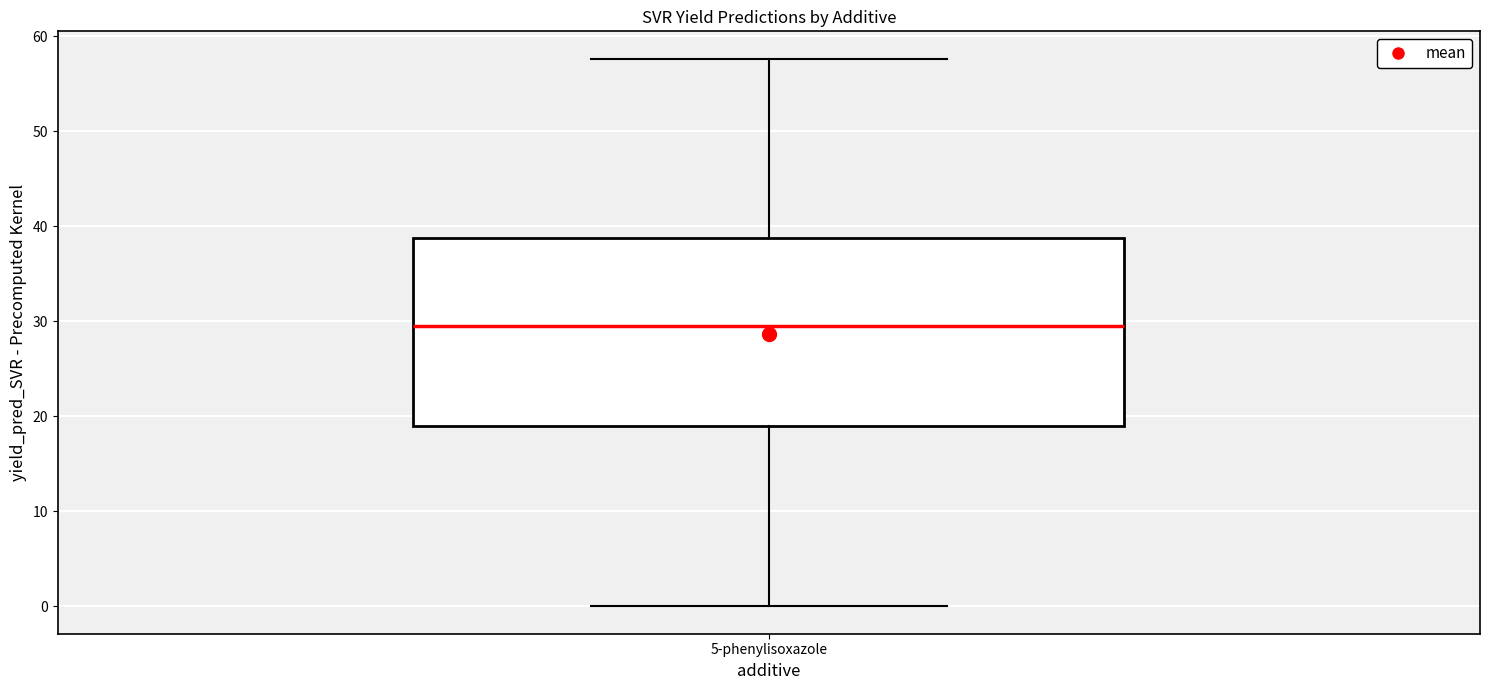

Transcribe this box plot: give where the median line is, the range the box spans, and where the two whiskers end, as read against the y-axis. The values are not printed on the chart, so give them approximately, as read against the axis.

median 29, box 19 to 39, whiskers 0 to 58